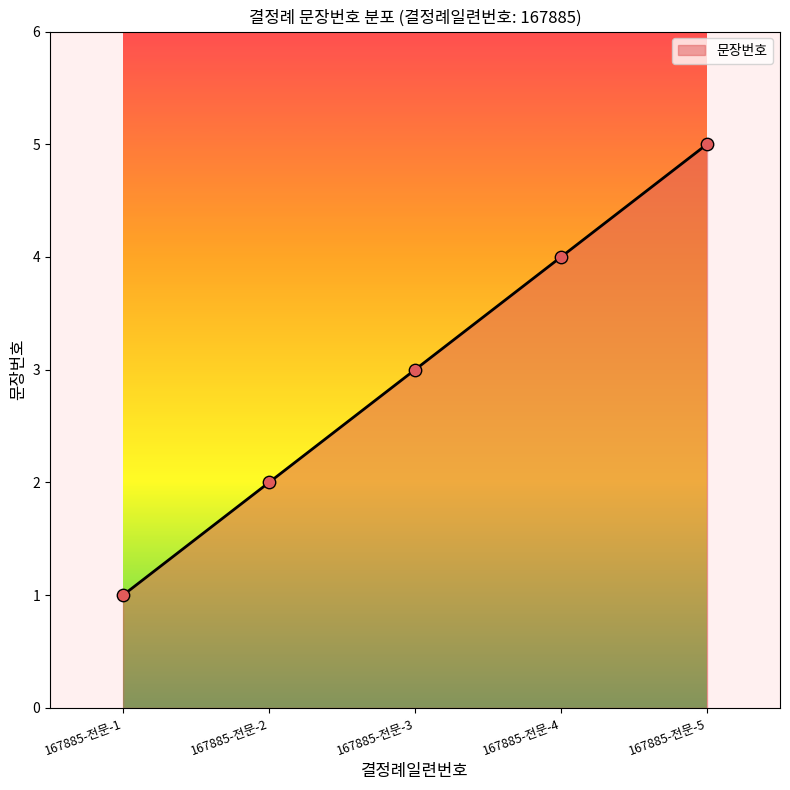

What is the ratio of the value at 167885-전문-2 to the value at 167885-전문-1?

2.0